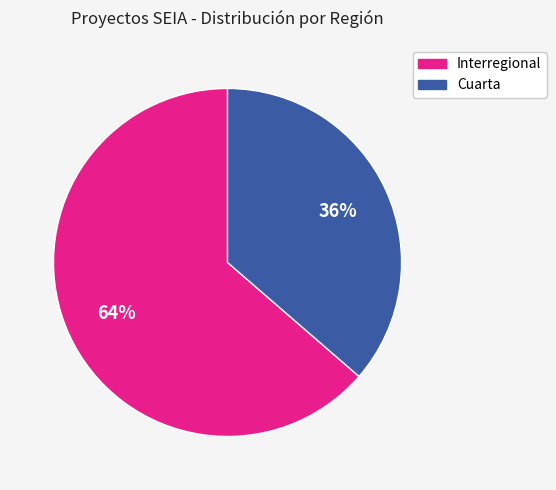

Which slice is the largest?

Interregional